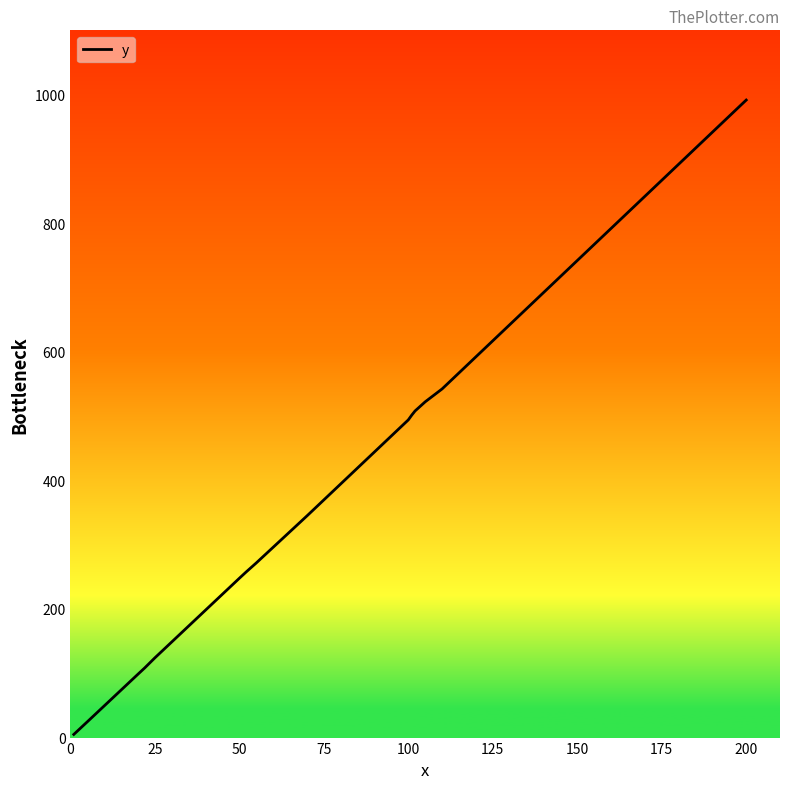

What is the greatest value displayed?

991.6